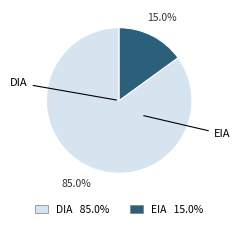

Does any single category account for the majority?

Yes